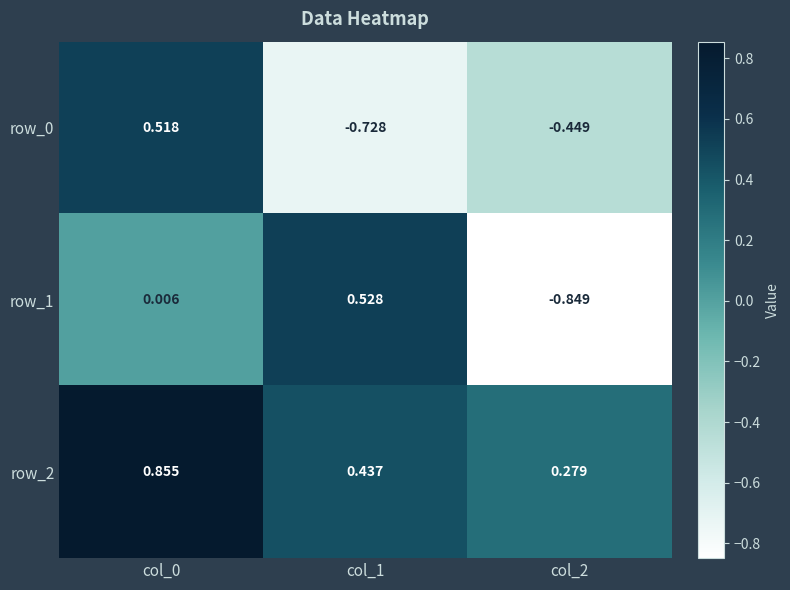

At which category does the chart reach its minimum across all series?

col_2